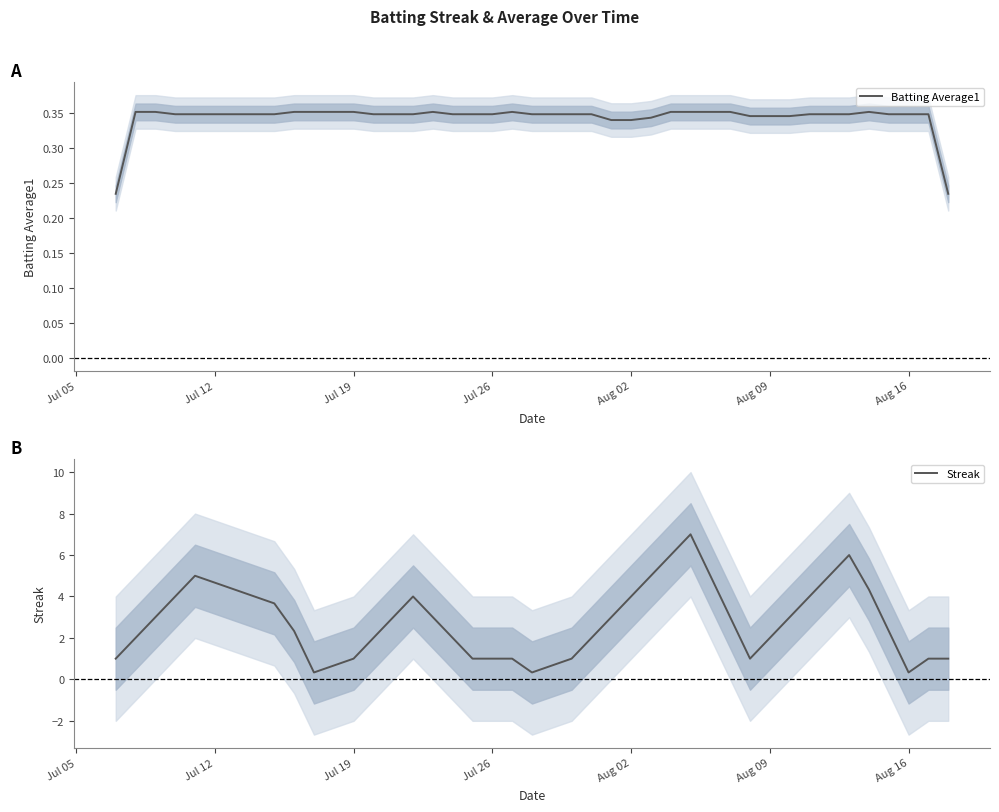

The value of Batting Average1 at Aug 16 is 0.6. True or false?

False